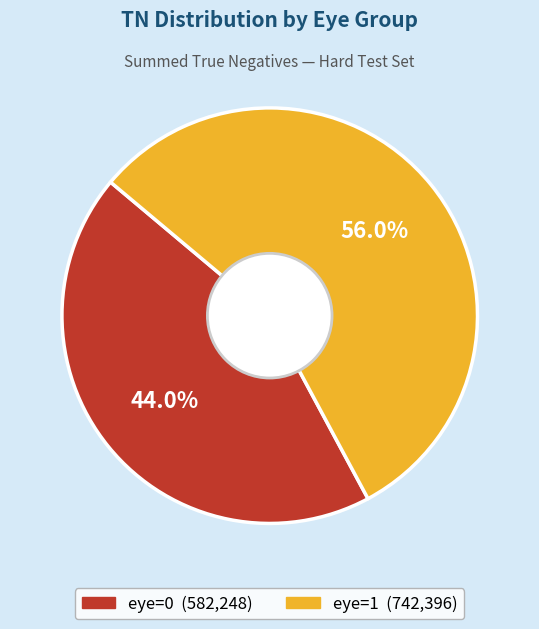

Does any single category account for the majority?

Yes